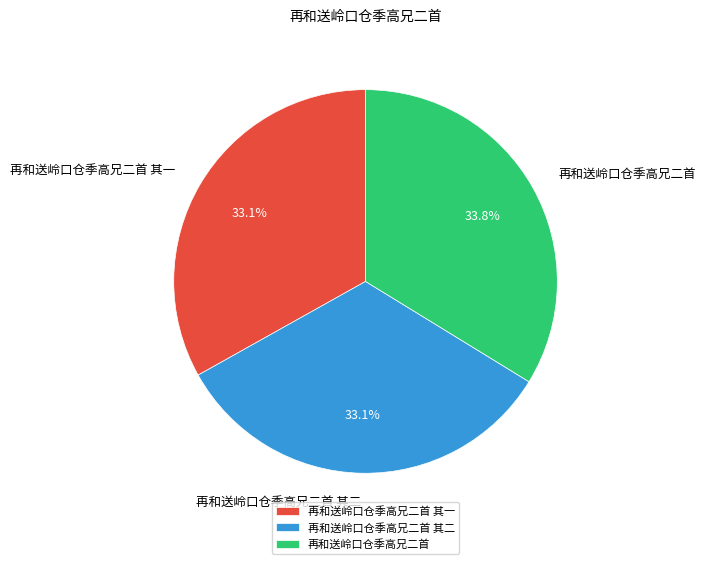

The 再和送岭口仓季高兄二首 其二 slice represents 33% of the pie. True or false?

True